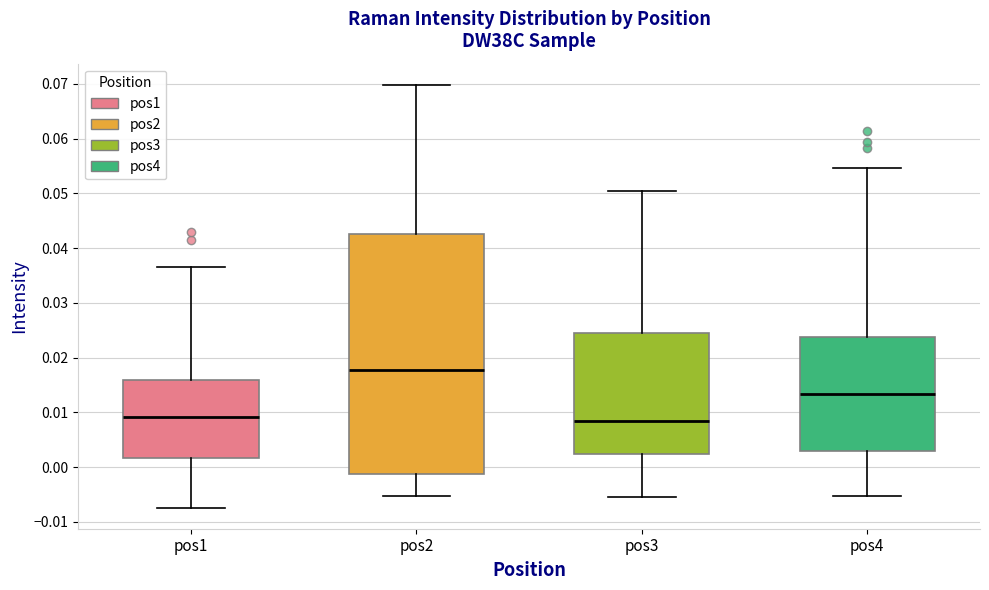

Reading left to right, transcribe this box plot: for each box, give where its median line is, the range the box spans, and where its two whiskers end, as read against the y-axis. The values are not printed on the chart, so give them approximately, as read against the axis.

pos1: median 0.009, box 0.002 to 0.016, whiskers -0.007 to 0.037
pos2: median 0.018, box -0.001 to 0.043, whiskers -0.005 to 0.070
pos3: median 0.009, box 0.002 to 0.025, whiskers -0.006 to 0.051
pos4: median 0.013, box 0.003 to 0.024, whiskers -0.005 to 0.055